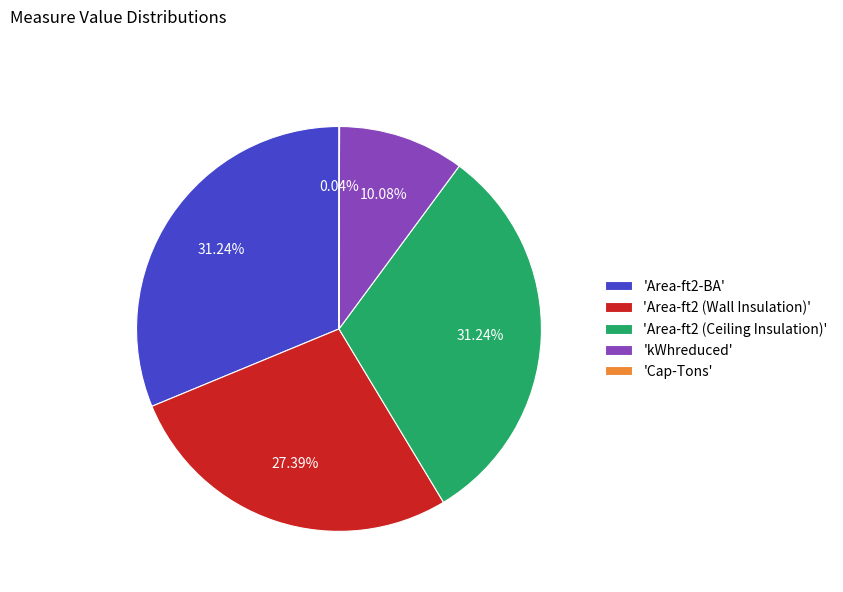

Between 'Area-ft2 (Wall Insulation)' and 'Area-ft2 (Ceiling Insulation)', which is larger?

'Area-ft2 (Ceiling Insulation)'